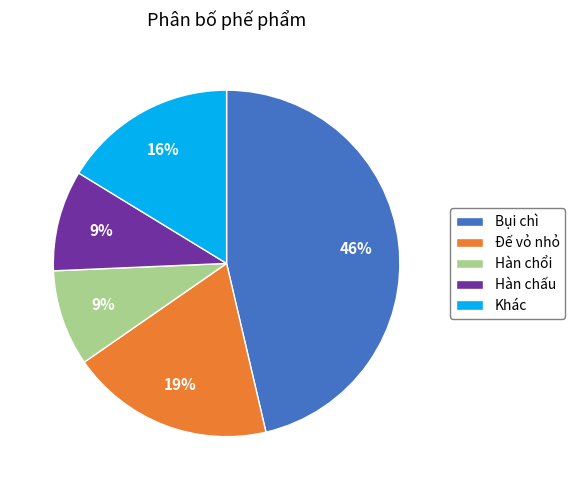

Does any single category account for the majority?

No